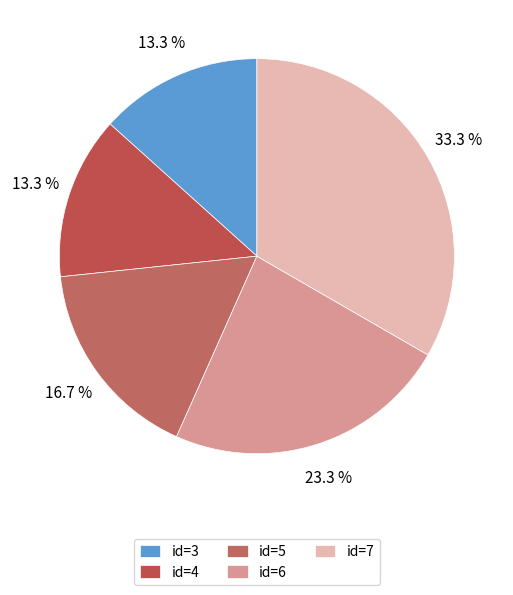

How many segments does this pie chart have?

5